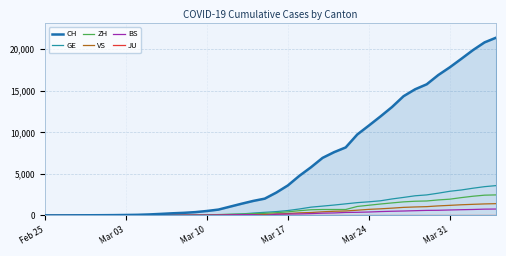

How many data points in GE are less than 460?

20